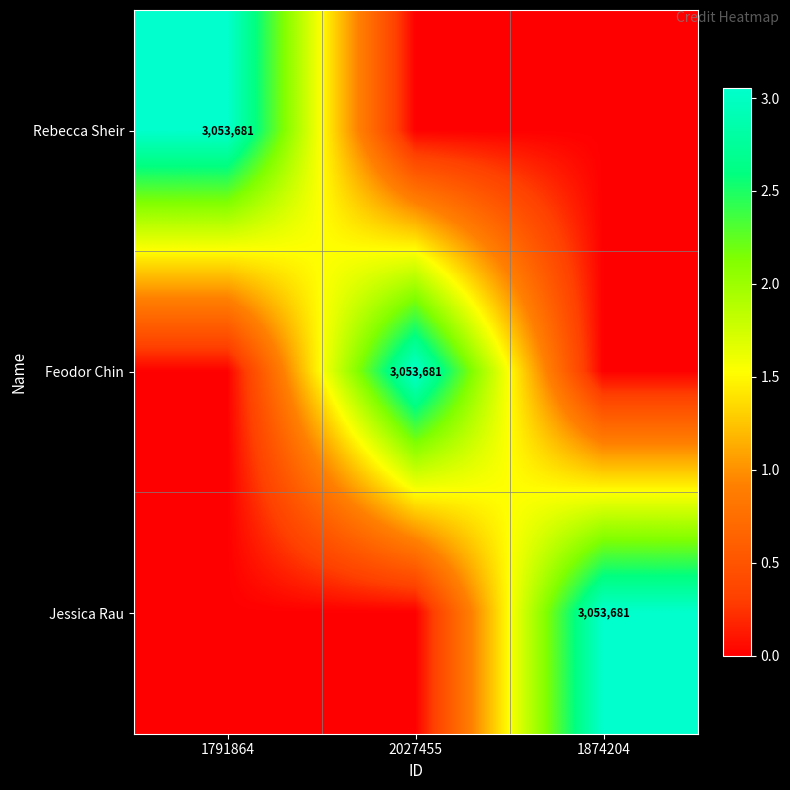

The value of Jessica Rau at 1874204 is 3053681. True or false?

True